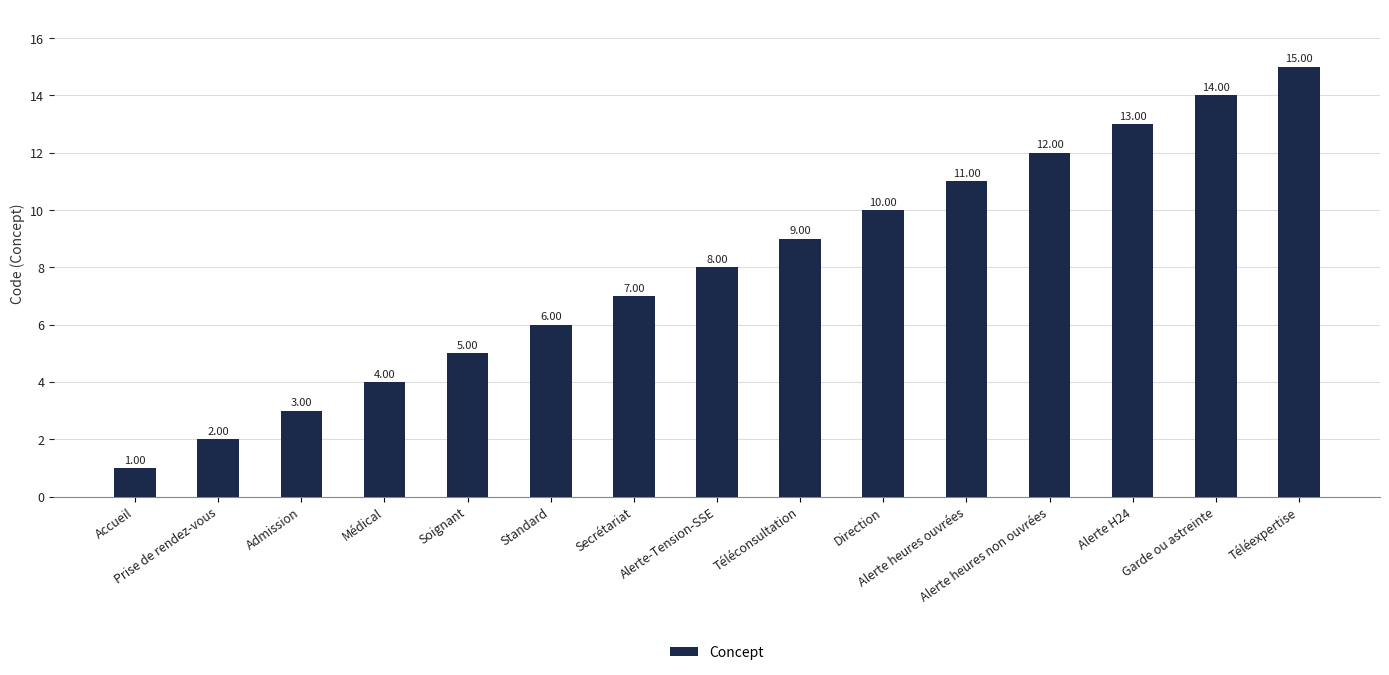

Reading left to right, what are all the values shown in this chart?

Accueil=1	Prise de rendez-vous=2	Admission=3	Médical=4	Soignant=5	Standard=6	Secrétariat=7	Alerte-Tension-SSE=8	Téléconsultation=9	Direction=10	Alerte heures ouvrées=11	Alerte heures non ouvrées=12	Alerte H24=13	Garde ou astreinte=14	Téléexpertise=15